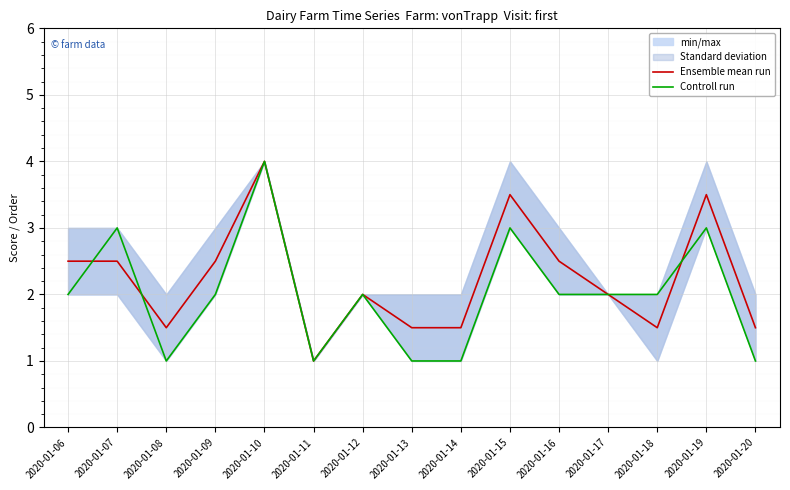

How many data points in Controll run are above 2?

4